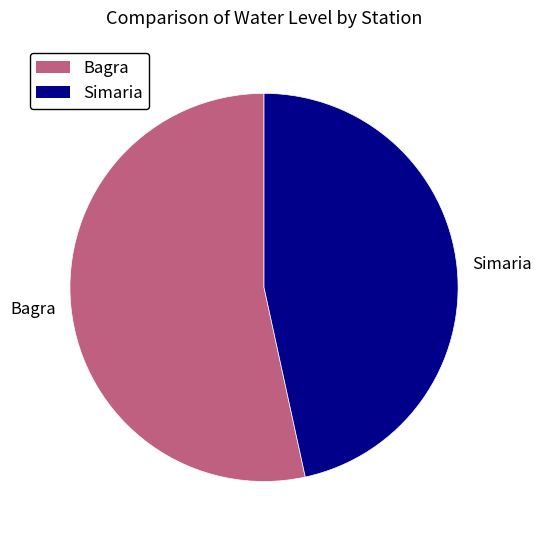

Combined, do Simaria and Bagra account for over 50%?

Yes